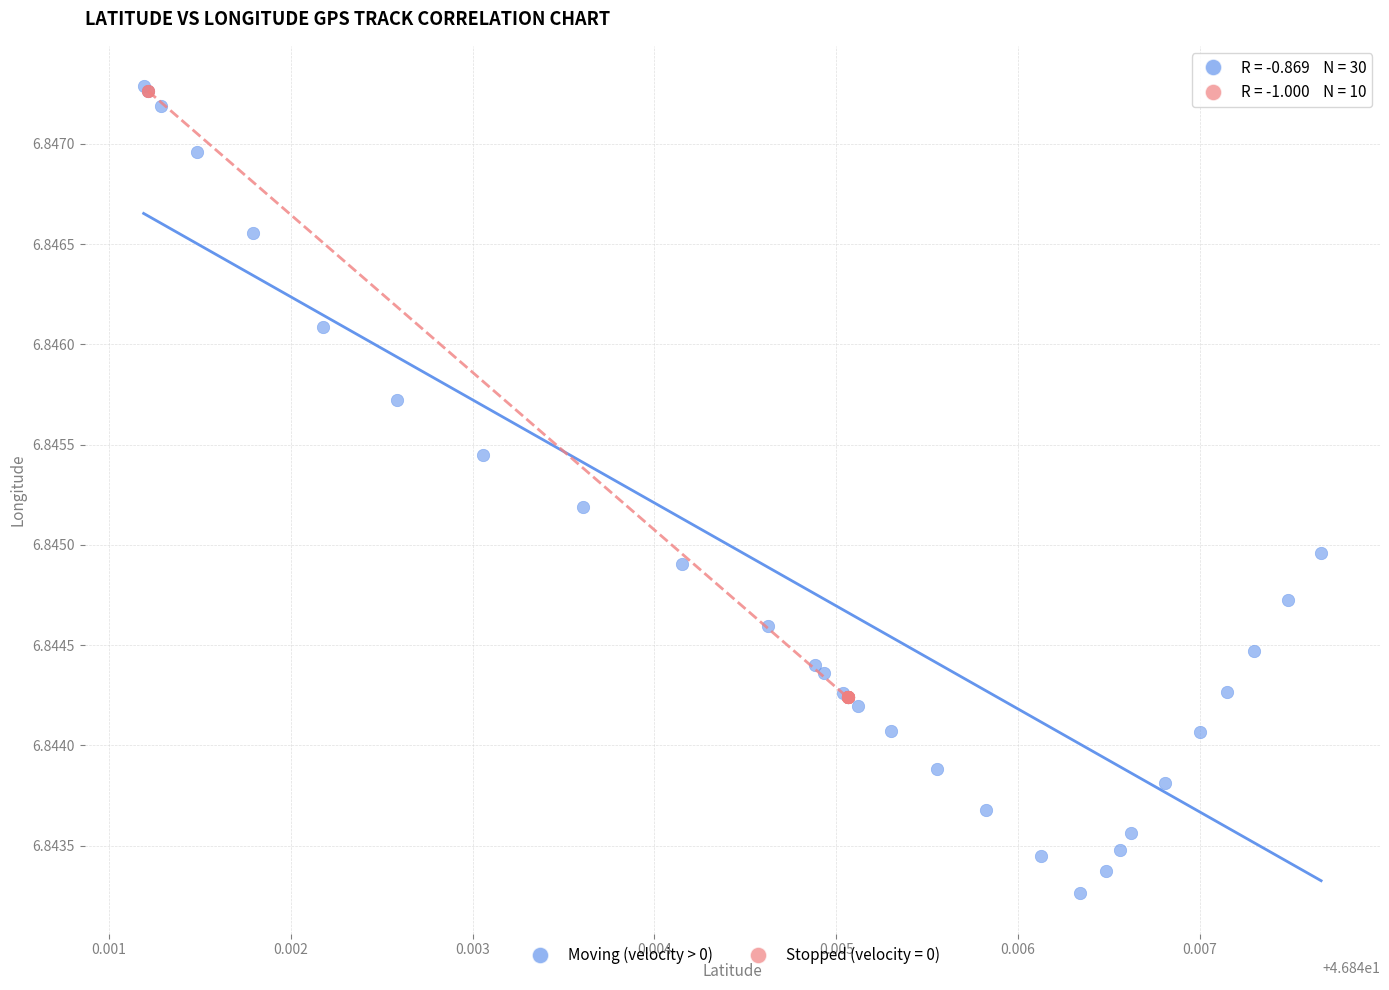

Which series has the widest spread of Y values?

Moving (velocity > 0)